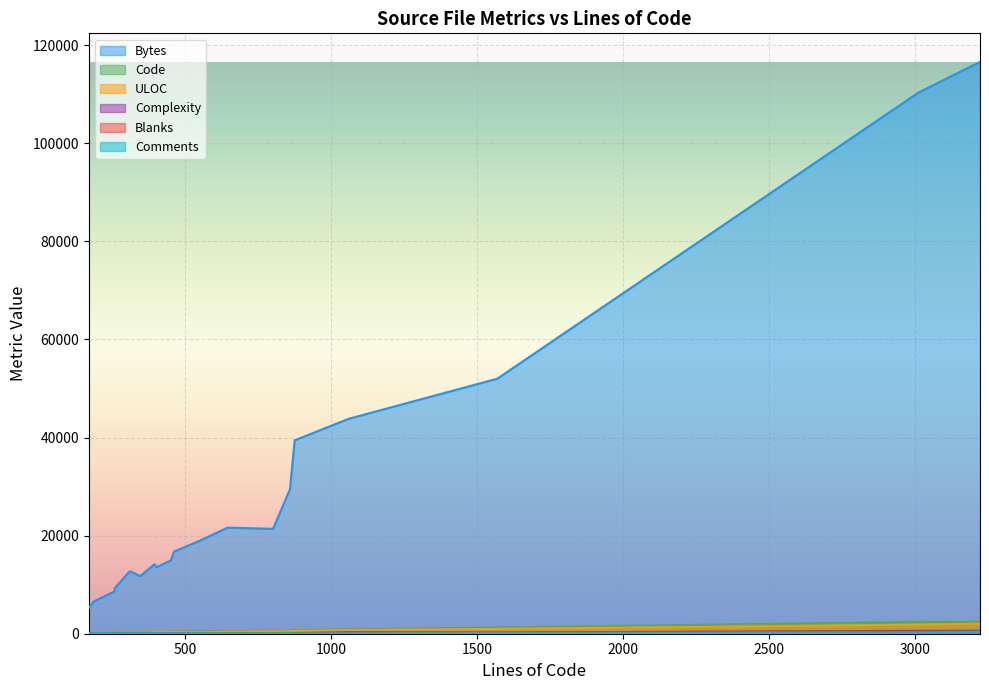

What is the smallest value displayed?

10